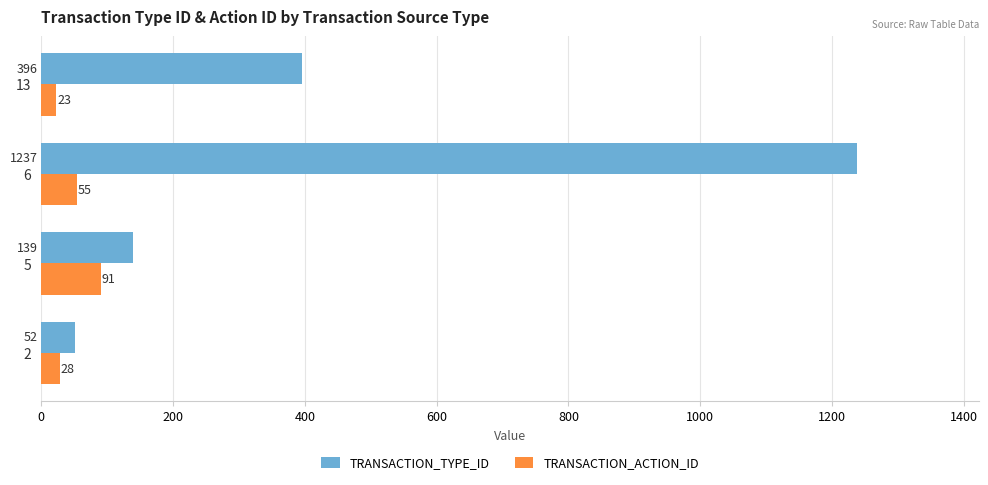

Which series has the largest range (max minus min)?

TRANSACTION_TYPE_ID